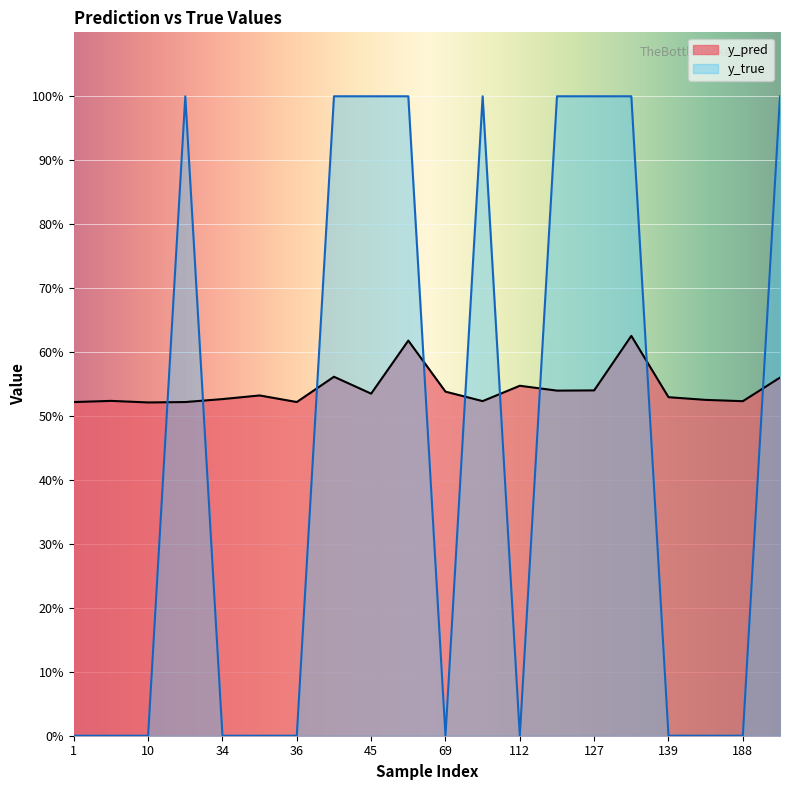

How many series are shown in this chart?

2